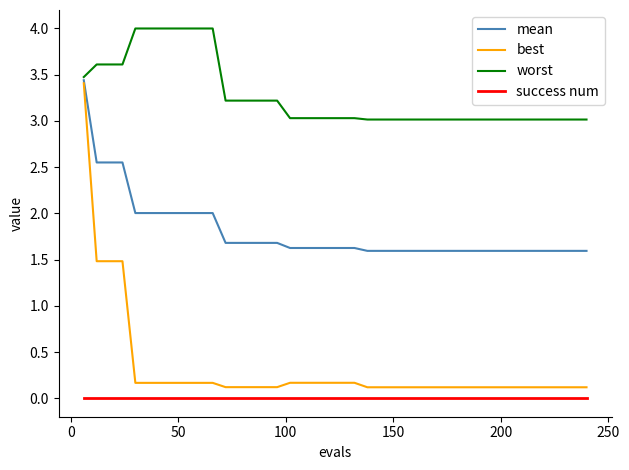

Which series has the largest total across all categories?

worst